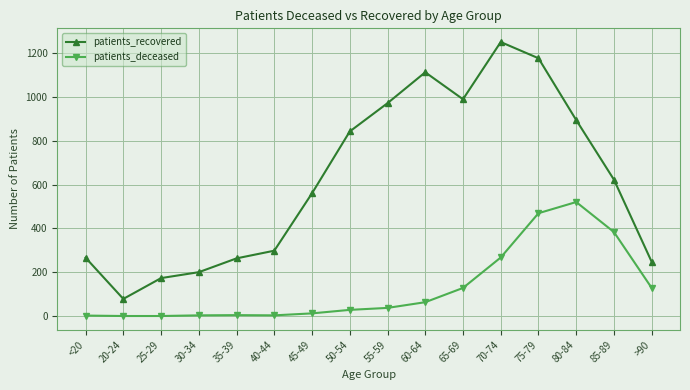

Which series has the largest range (max minus min)?

patients_recovered